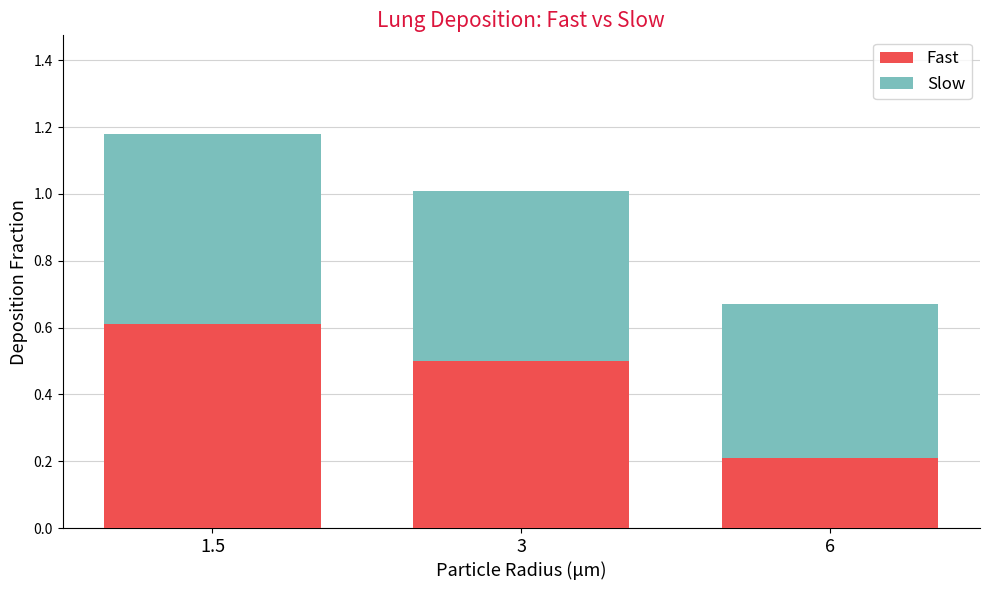

At which category is the sum across all series the highest?

1.5